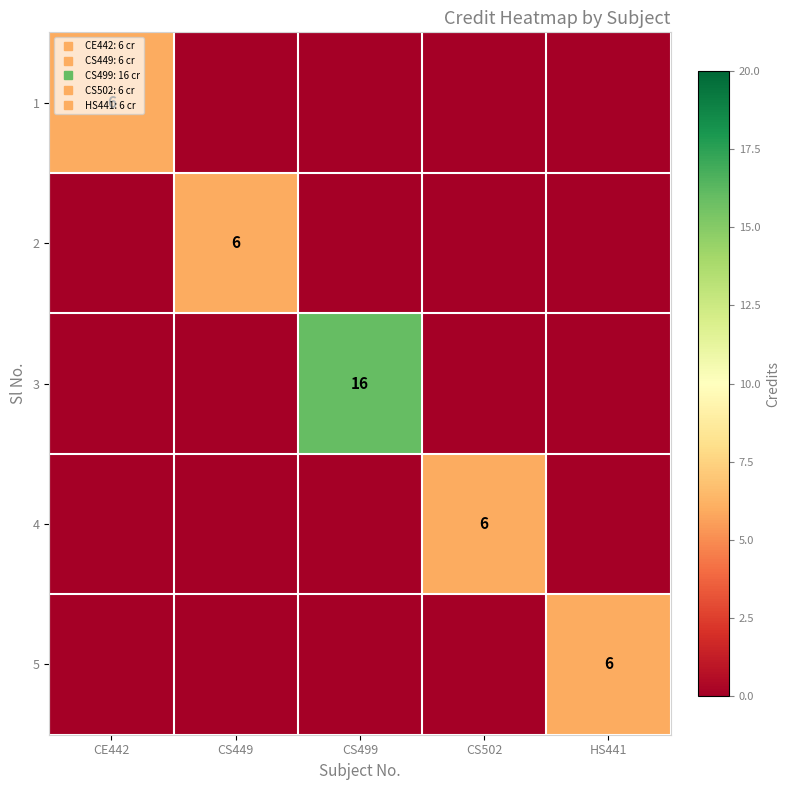

What is the difference between the maximum and minimum values in the 5 series?

6